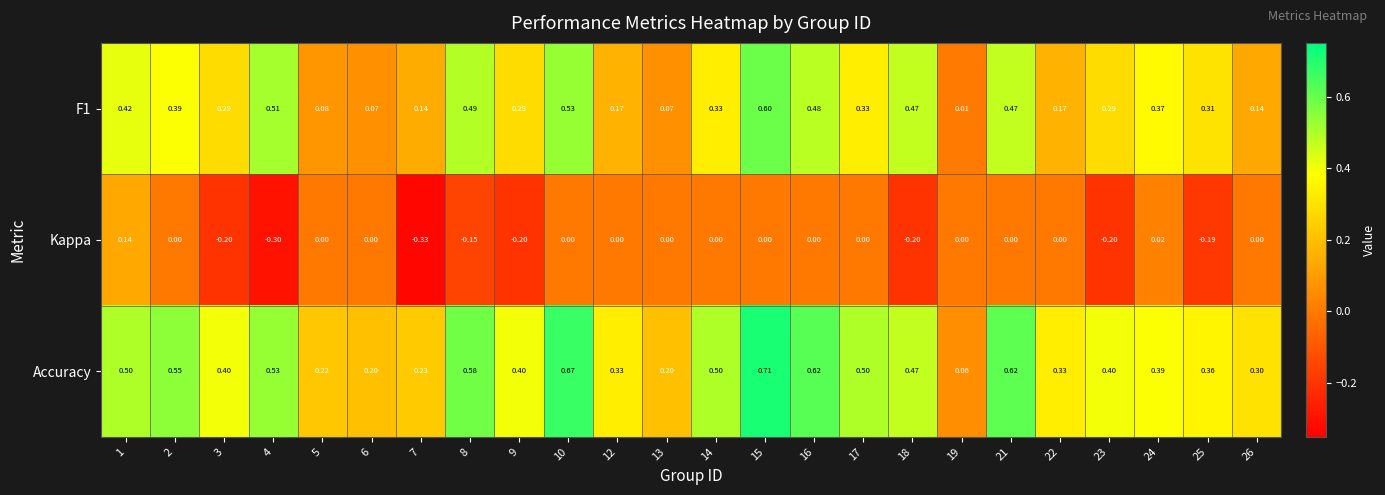

Count the number of data series in this chart.

3